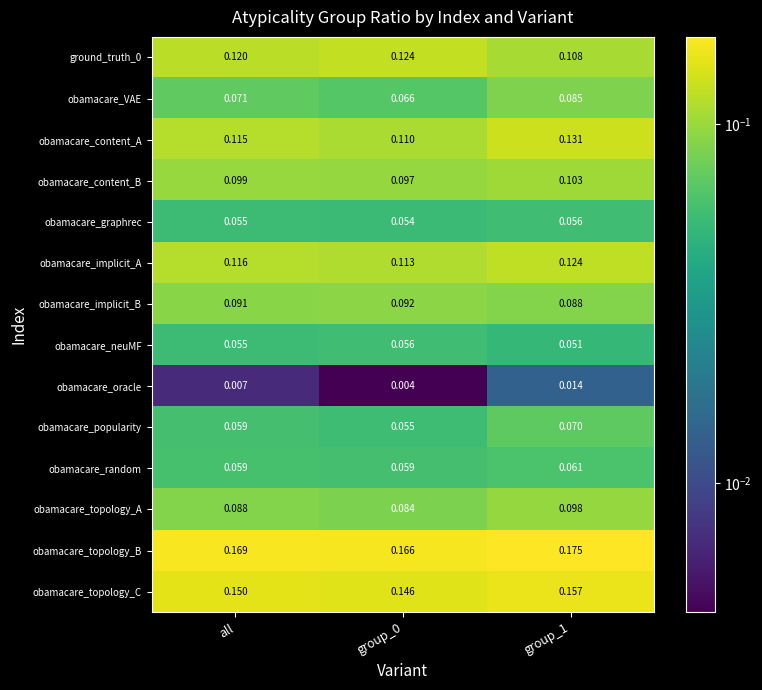

Count the number of data series in this chart.

14